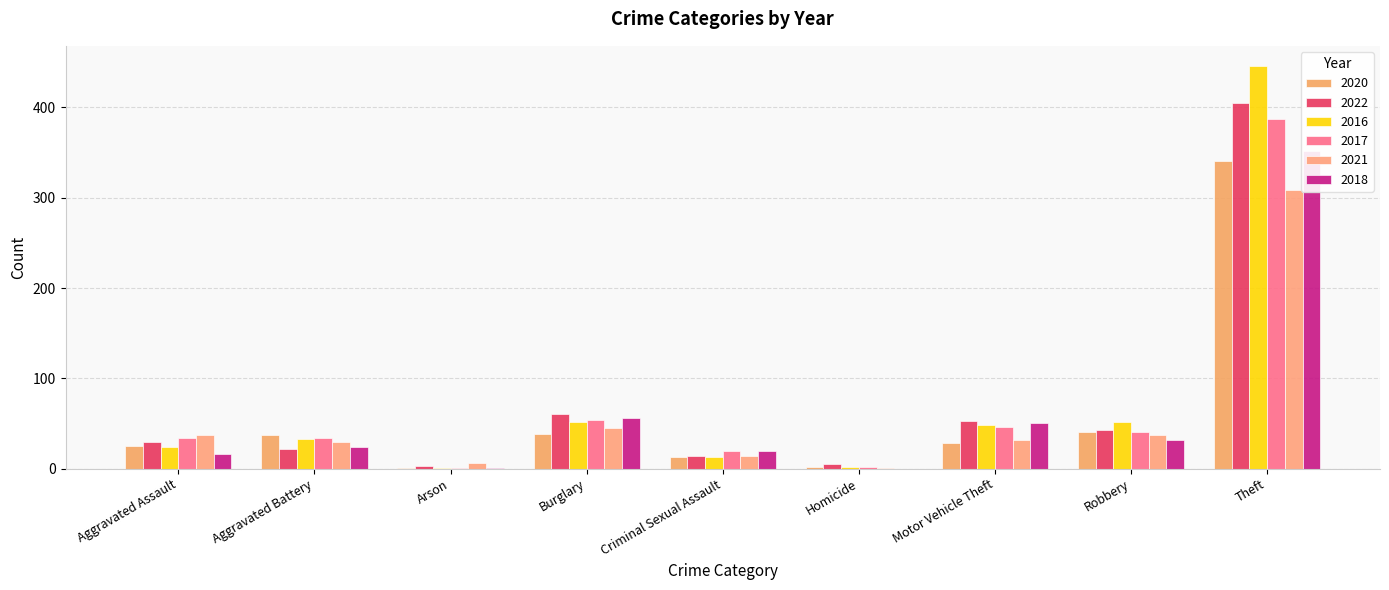

Which series has the largest range (max minus min)?

2016